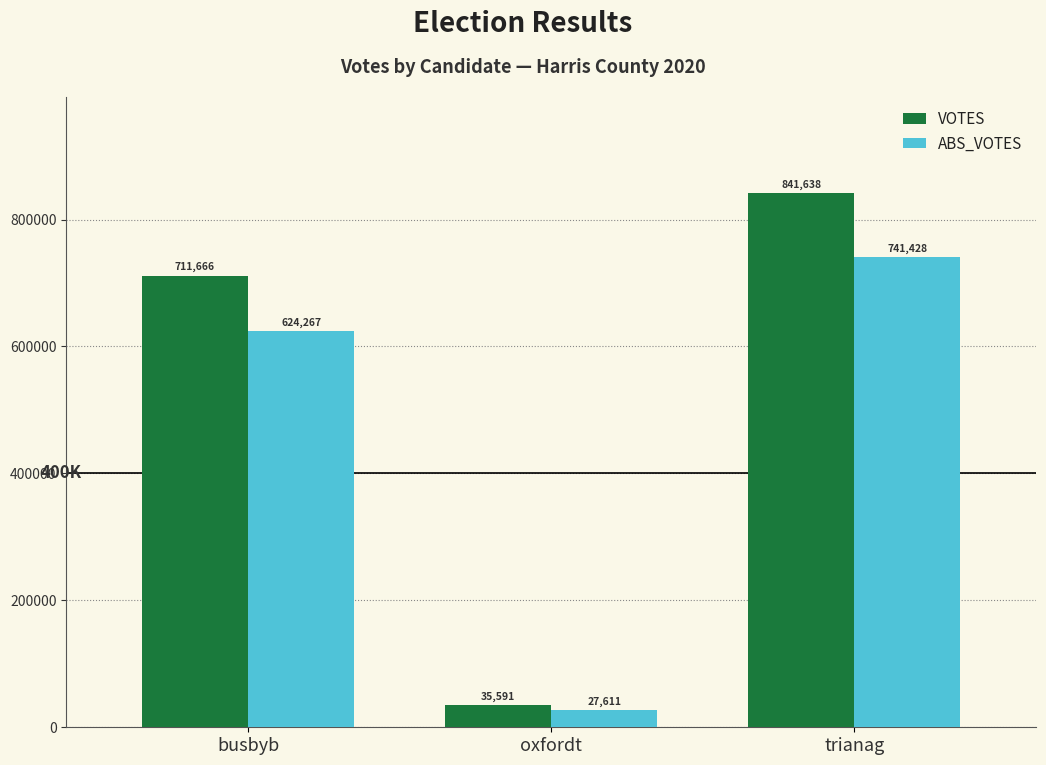

How many groups of bars are there?

3